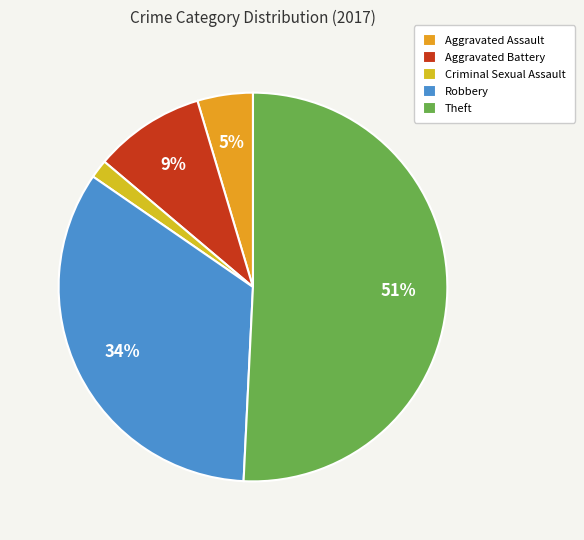

To the nearest percent, what percentage of the pie is Criminal Sexual Assault?

2%